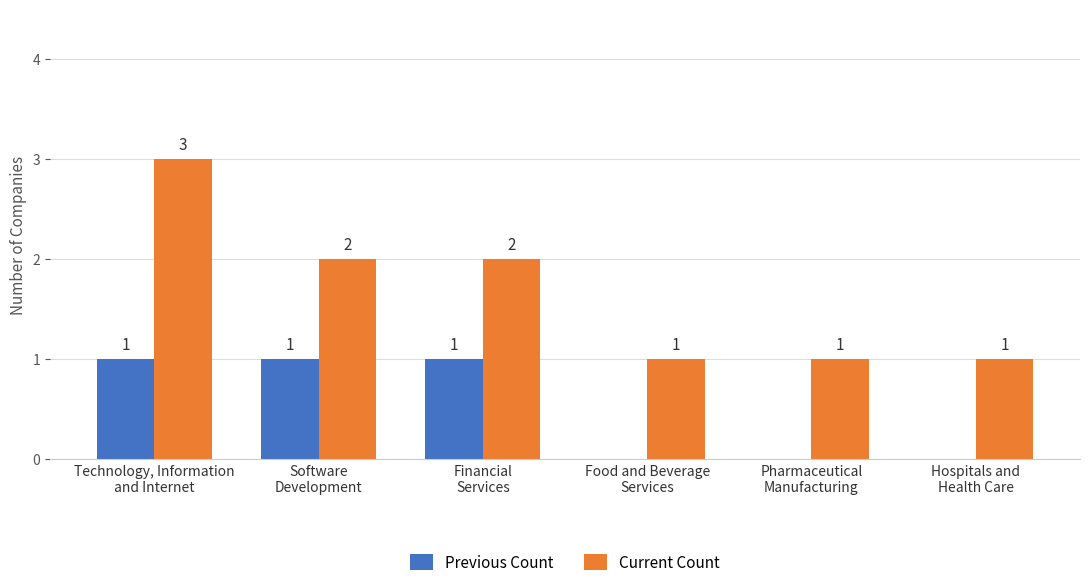

What is the sum of all Previous Count values?

3